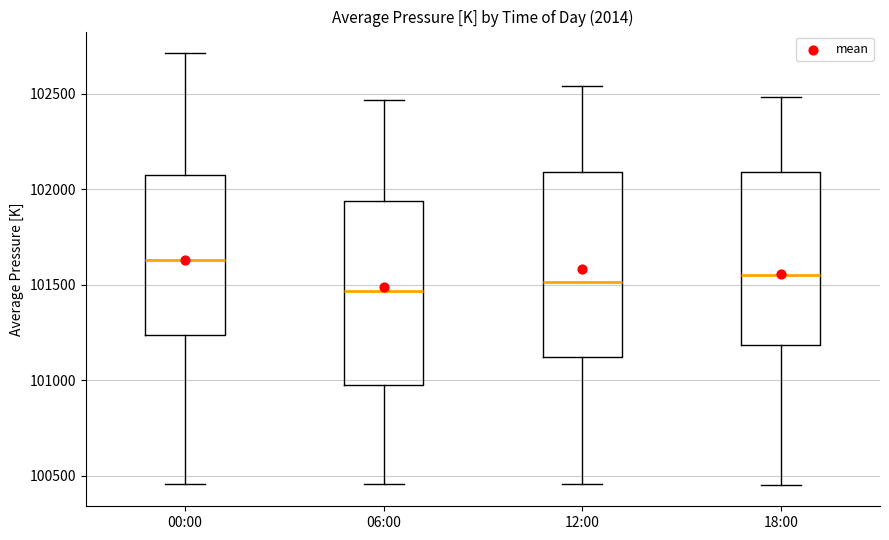

Where does the upper whisker of the box for 00:00 end on the y-axis? The values are not printed on the chart, so give them approximately, as read against the axis.

102700